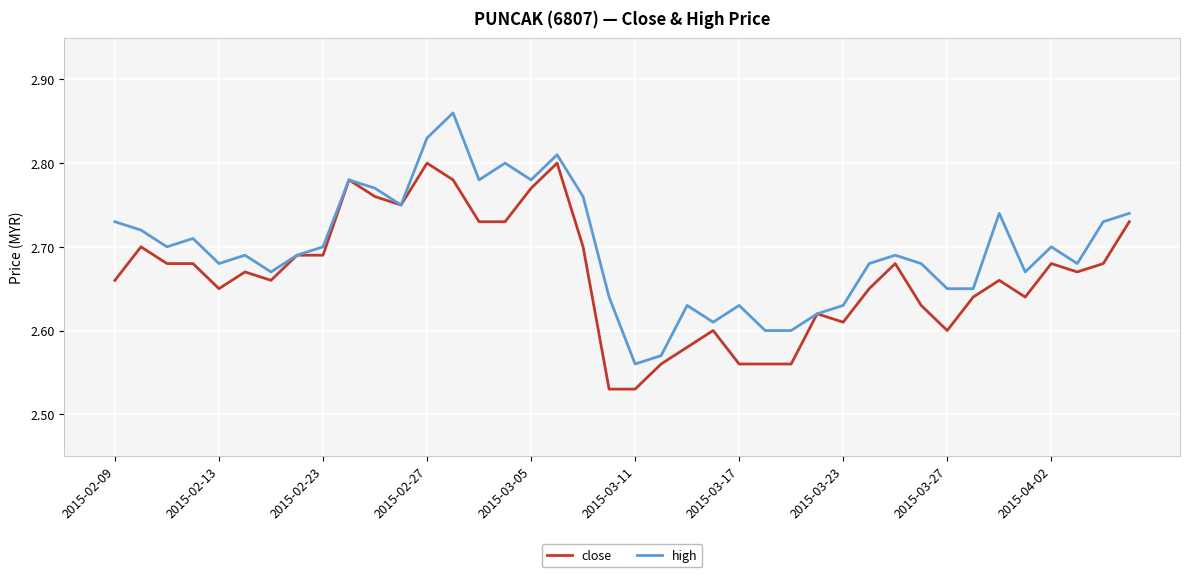

Which series has the largest total across all categories?

high